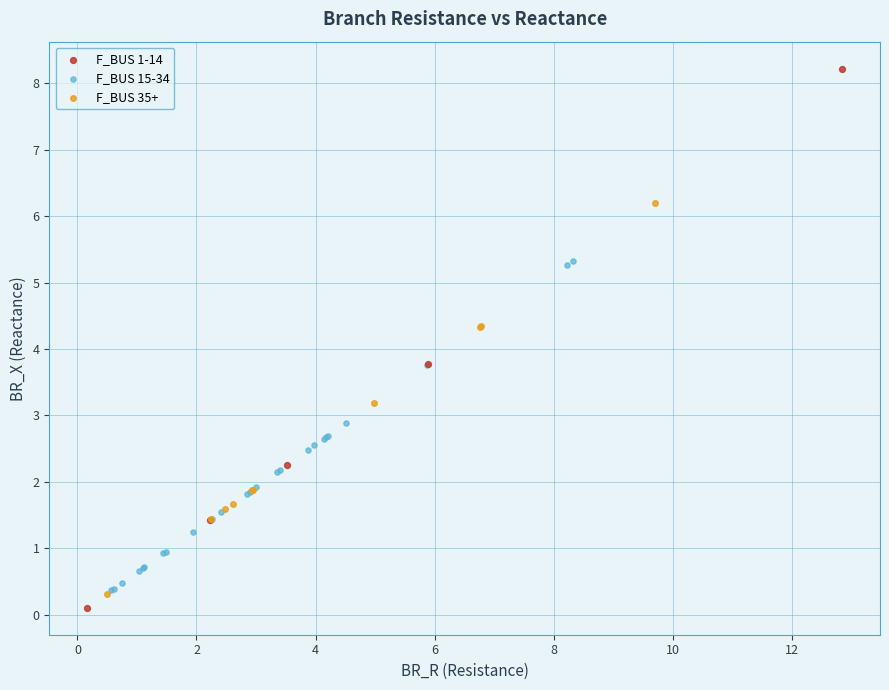

Which series reaches the maximum Y coordinate?

F_BUS 1-14